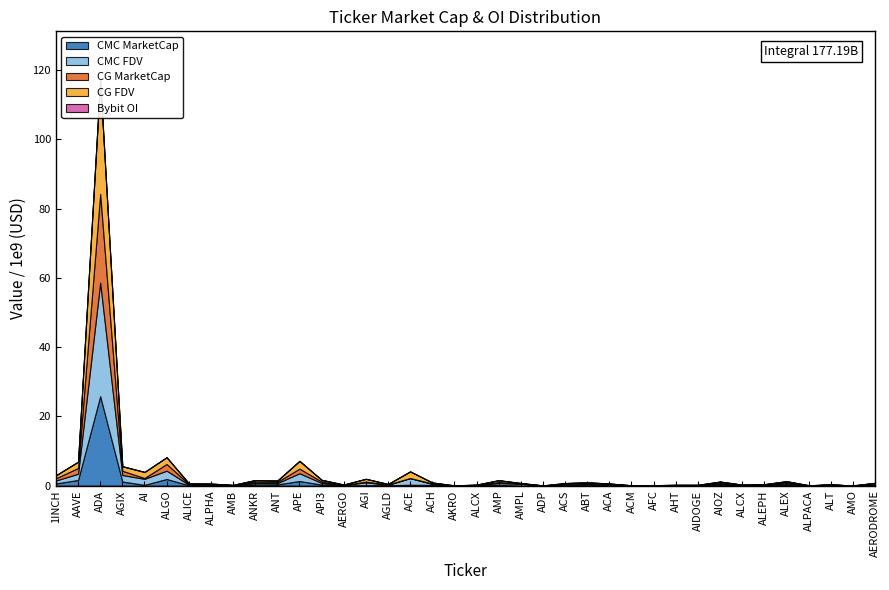

The CMC_MarketCap series shows 22412634.1 at 36. True or false?

True